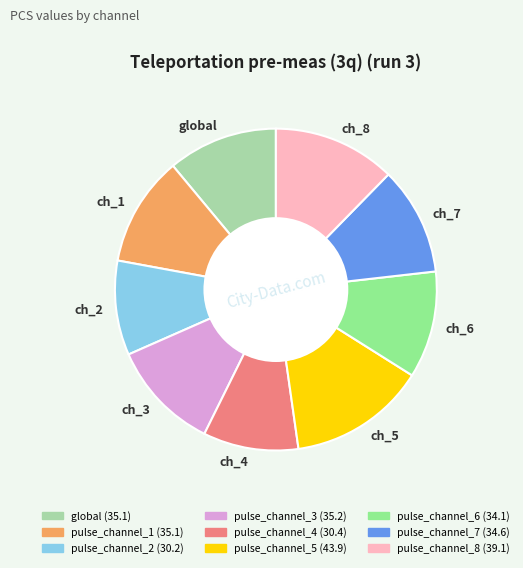

Is it true that ch_8 is 12% of the pie?

True